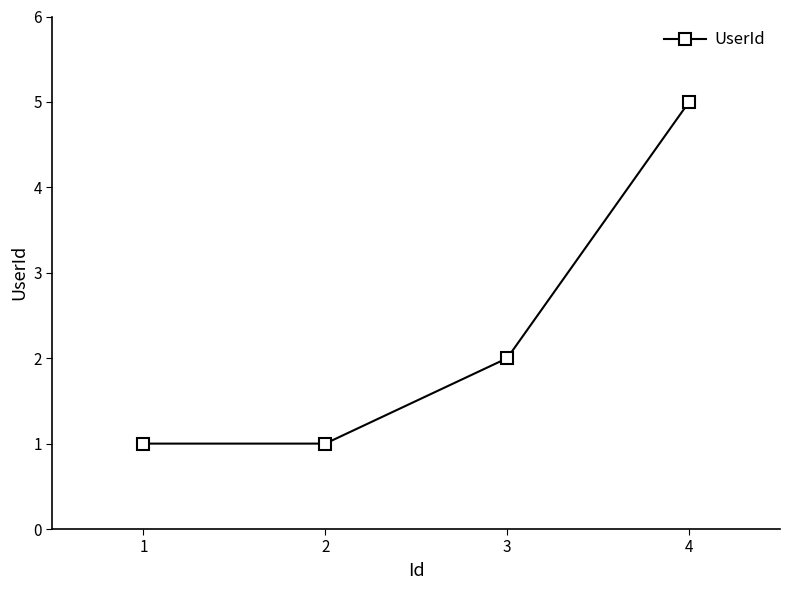

At which label is the value closest to 3?

3